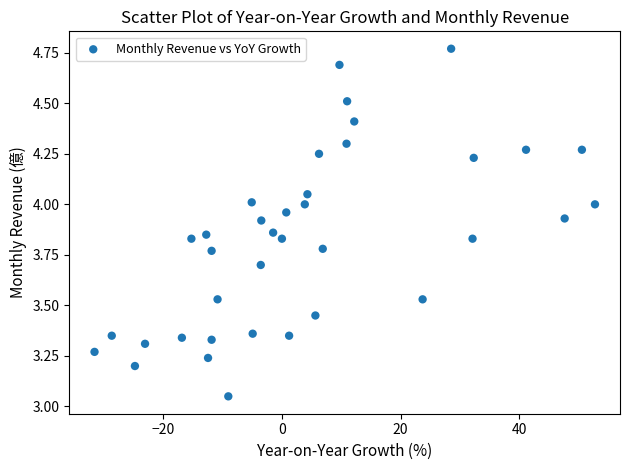

What is the range of X values (max minus min)?

84.2